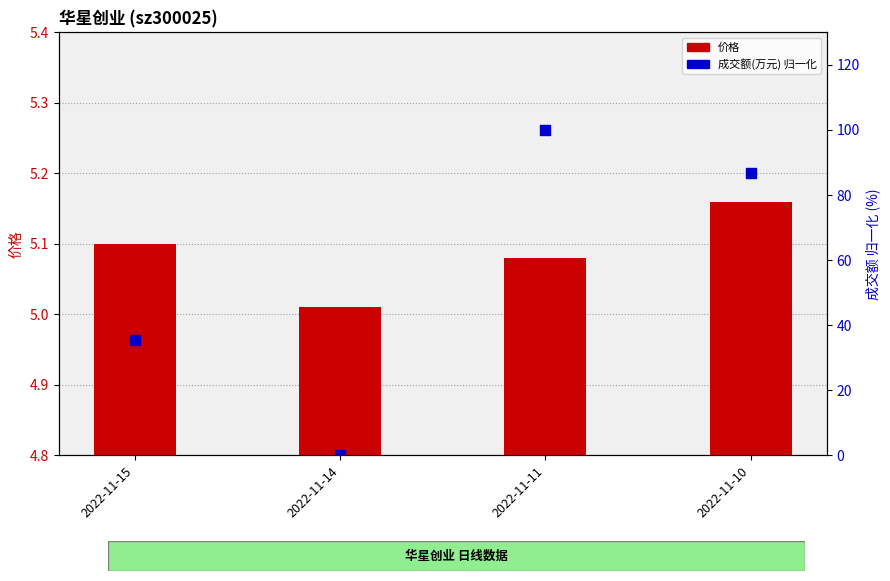

Is the value of 成交额(万元) 归一化 at 2022-11-14 greater than the value of 价格 at 2022-11-14?

No